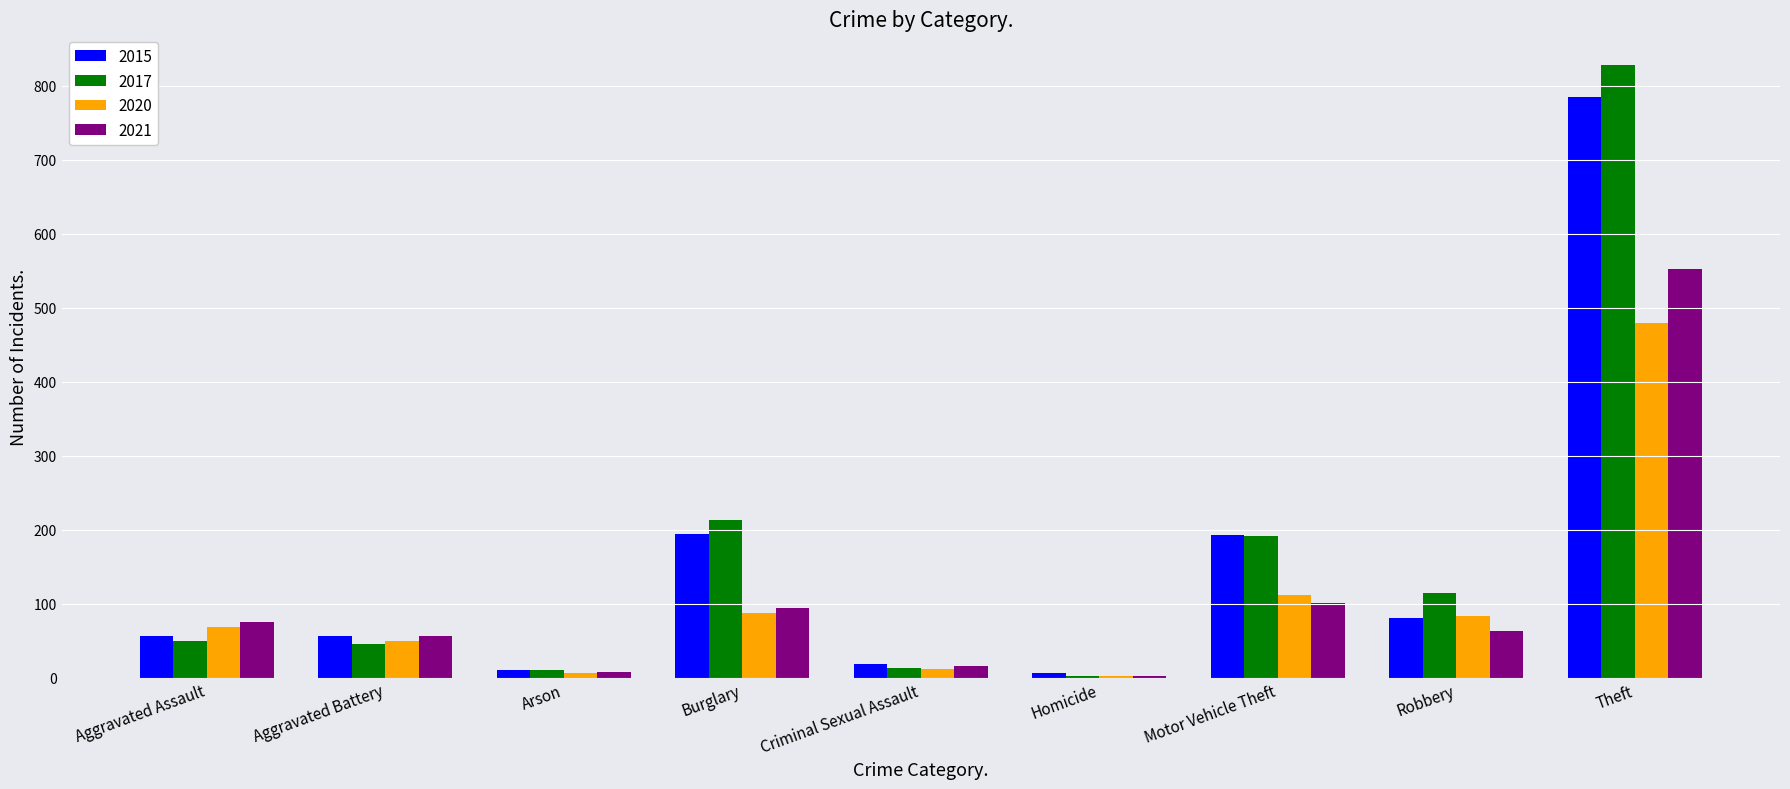

What is the total value across all series at Motor Vehicle Theft?

597